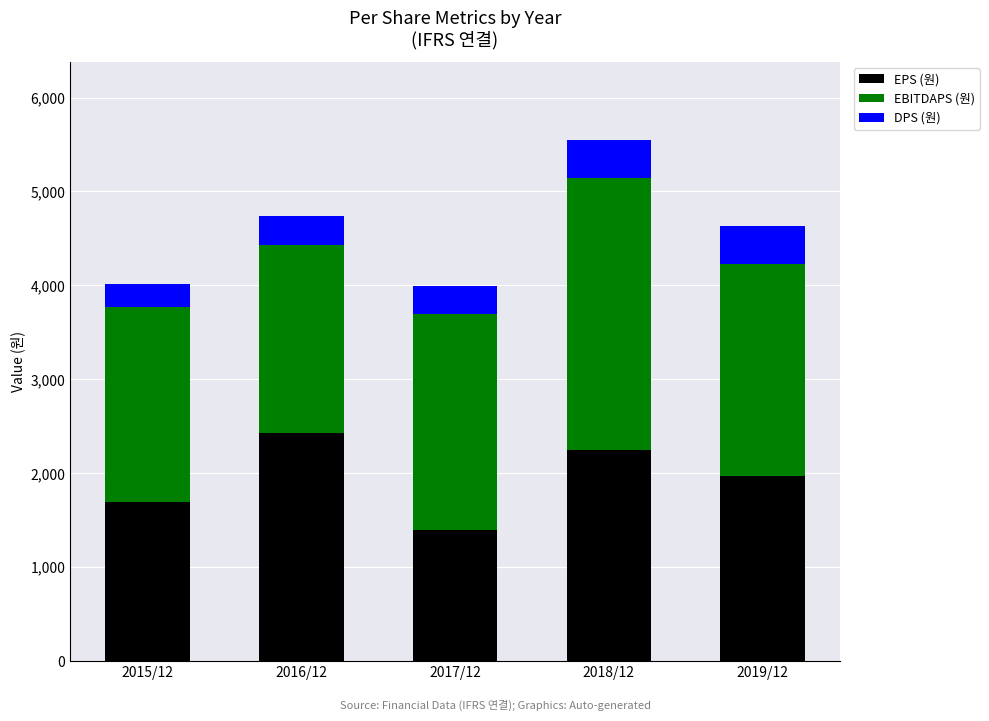

Reading right to left, list the values for the EPS (원) series.

1975	2250	1394	2424	1694